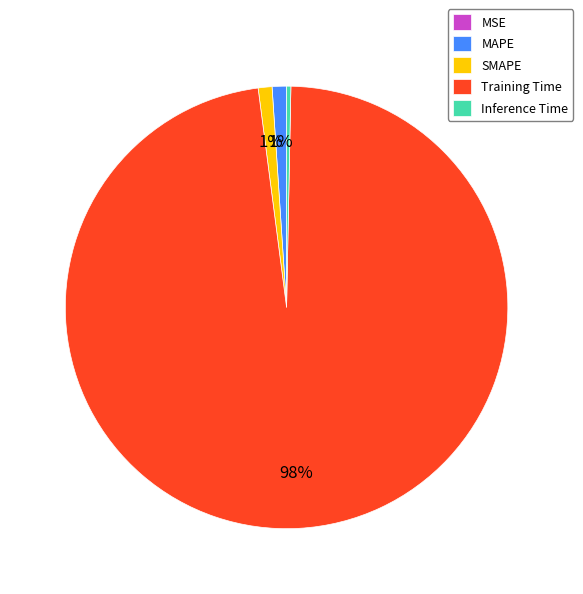

Which slice represents more than half of the pie?

Training Time